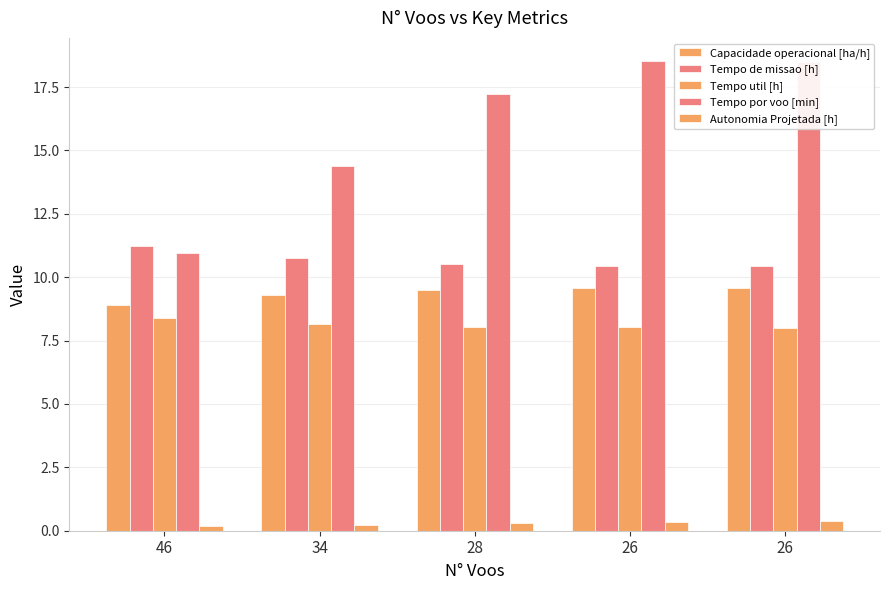

How many values in the Capacidade operacional [ha/h] series are below 9?

1